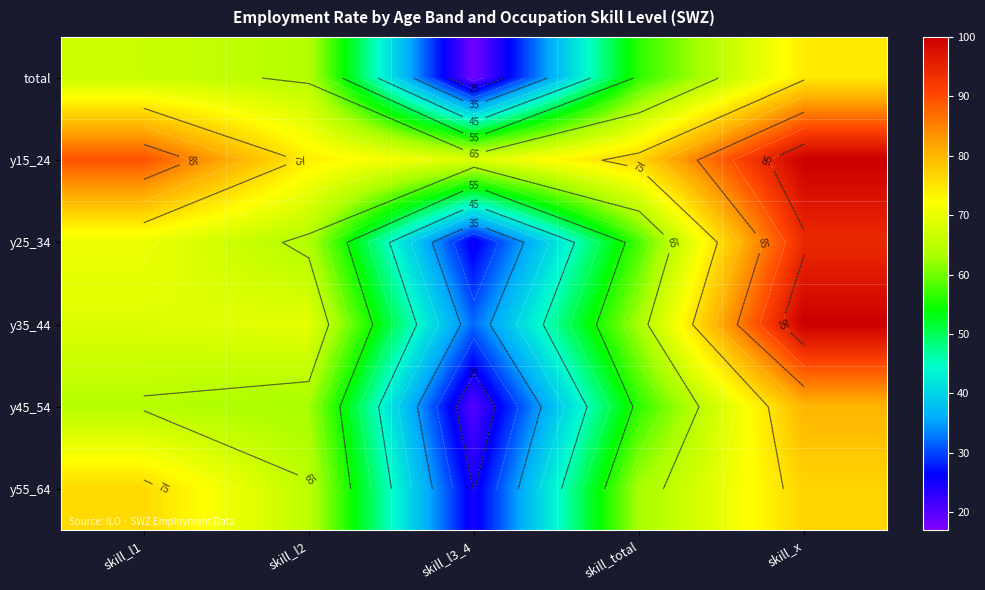

At which label does y35_44 first exceed 68?

skill_l1